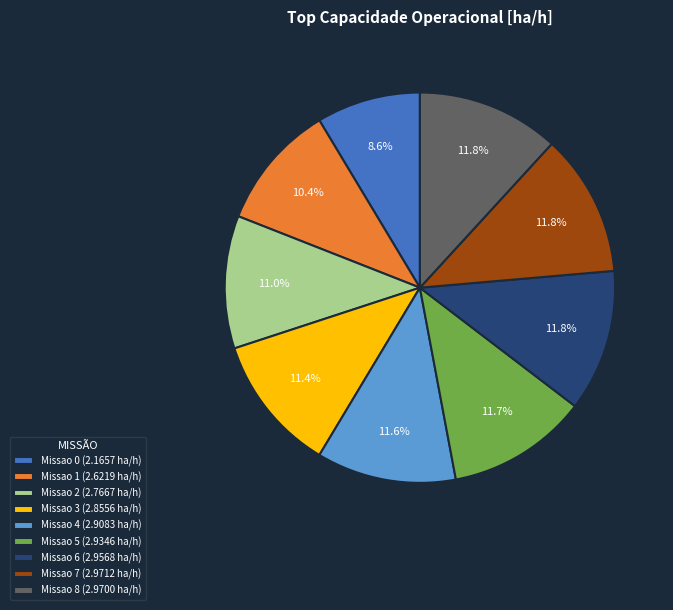

Approximately how many times larger is the value at Missao 2 (2.7667 ha/h) compared to Missao 0 (2.1657 ha/h)?

1.3